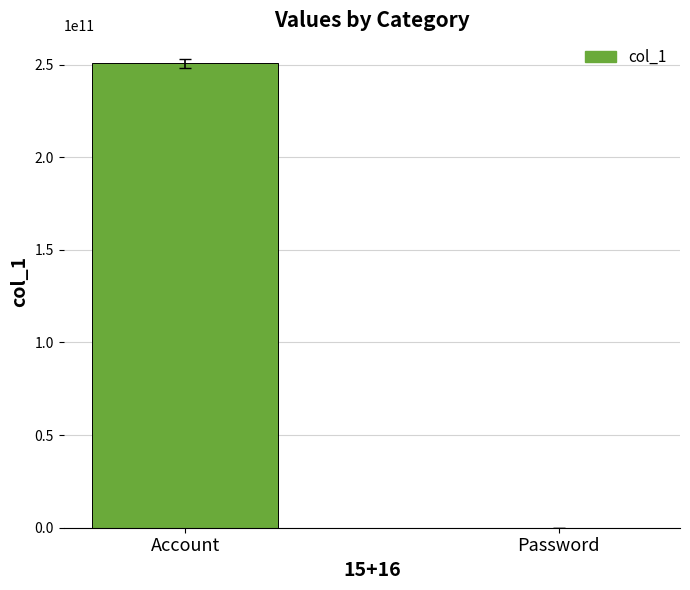

The chart shows a value of 250619100001 at Account. True or false?

True